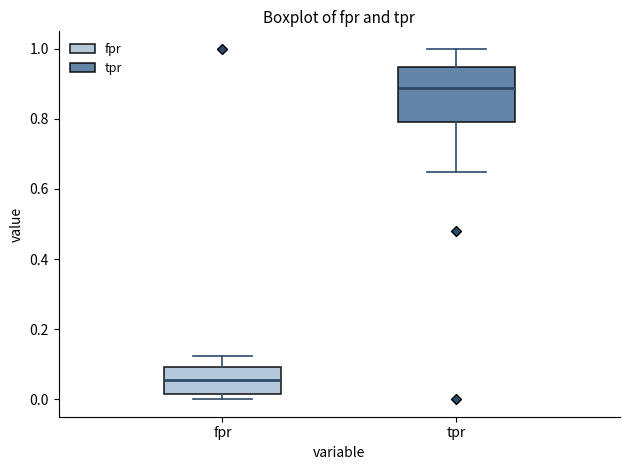

Reading left to right, transcribe this box plot: for each box, give where its median line is, the range the box spans, and where its two whiskers end, as read against the y-axis. The values are not printed on the chart, so give them approximately, as read against the axis.

fpr: median 0.06, box 0.02 to 0.10, whiskers 0.00 to 0.12
tpr: median 0.88, box 0.80 to 0.94, whiskers 0.64 to 1.00